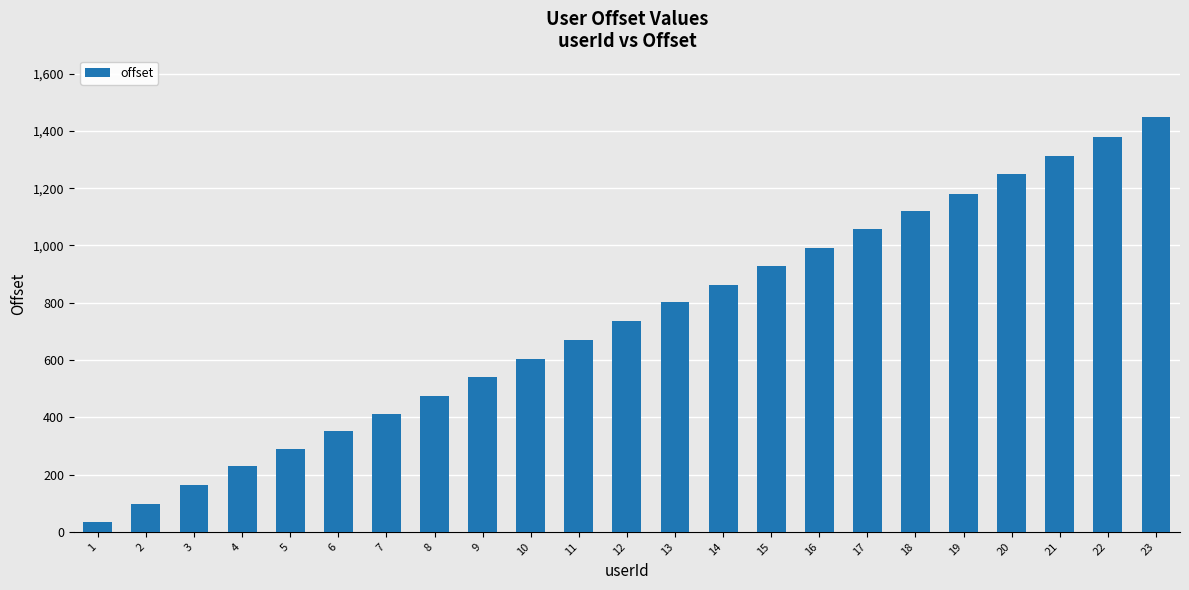

Which label corresponds to the largest value in the chart?

23